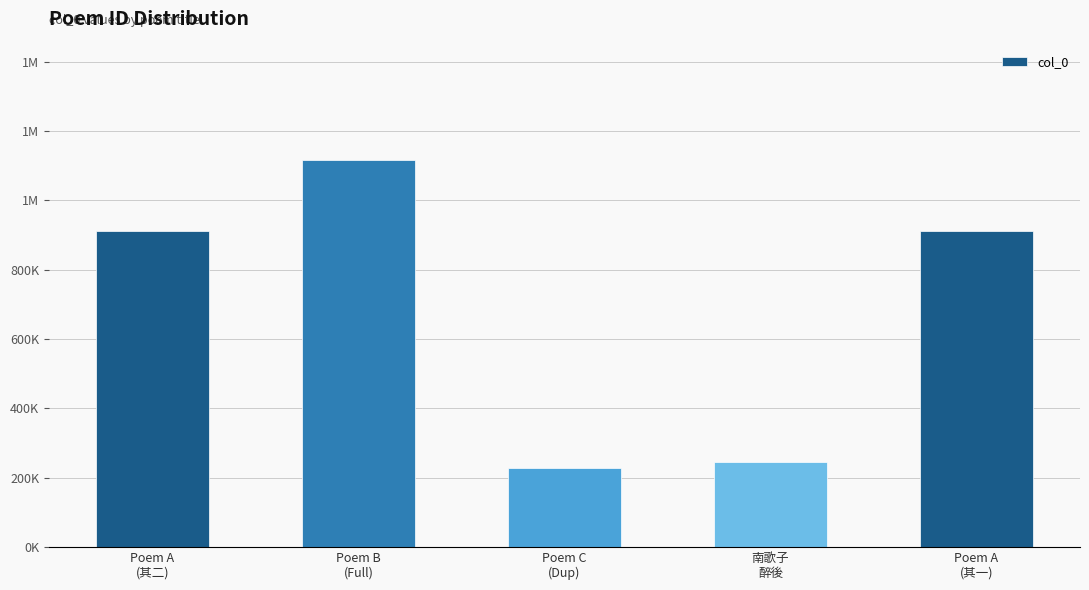

Does the chart contain any negative values?

No